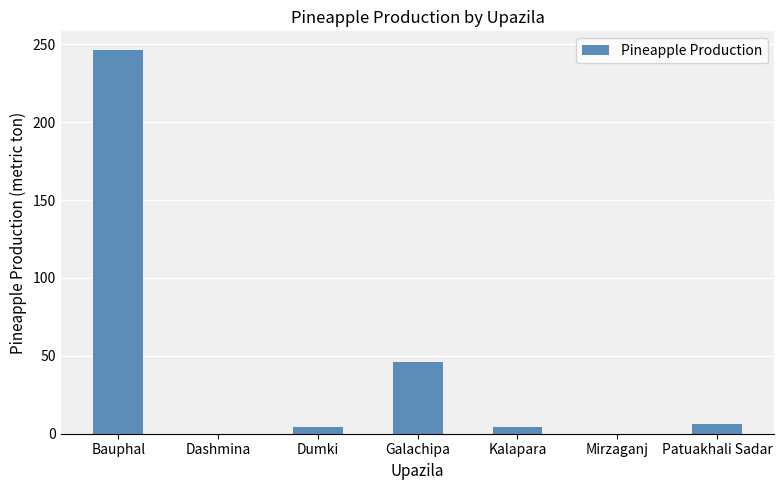

The chart shows a value of -170 at Dashmina. True or false?

False